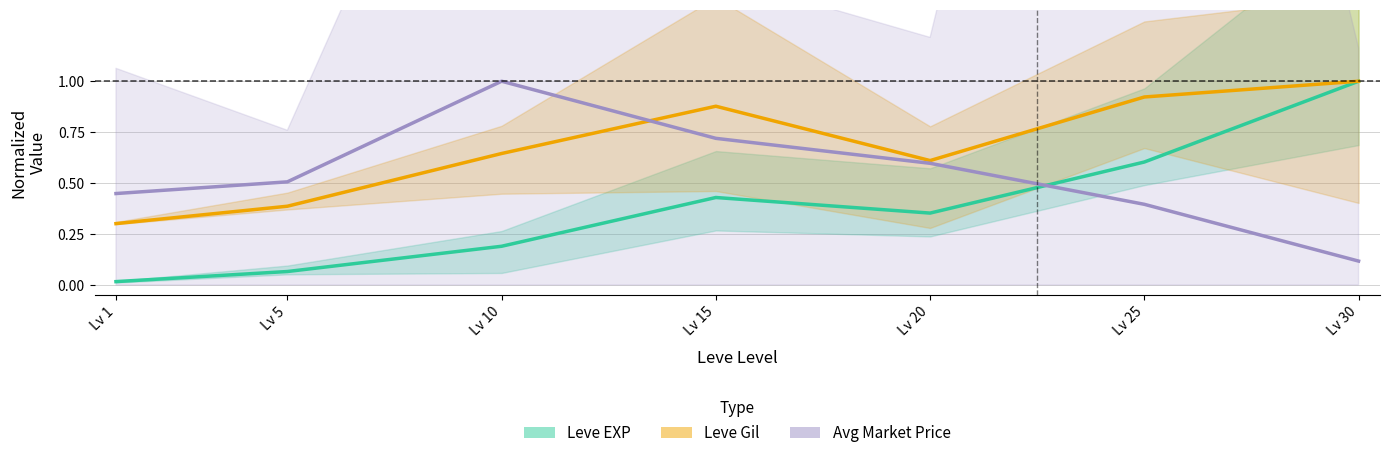

How many lines are shown in the chart?

3